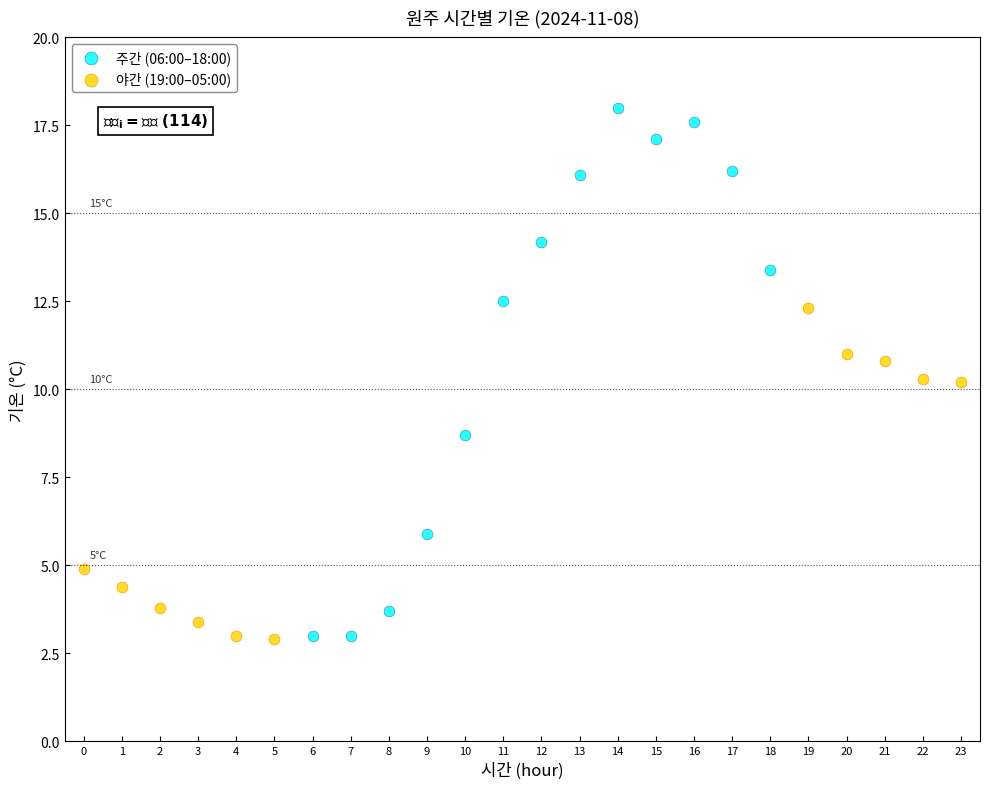

Which series has the widest spread of Y values?

주간 (06:00–18:00)